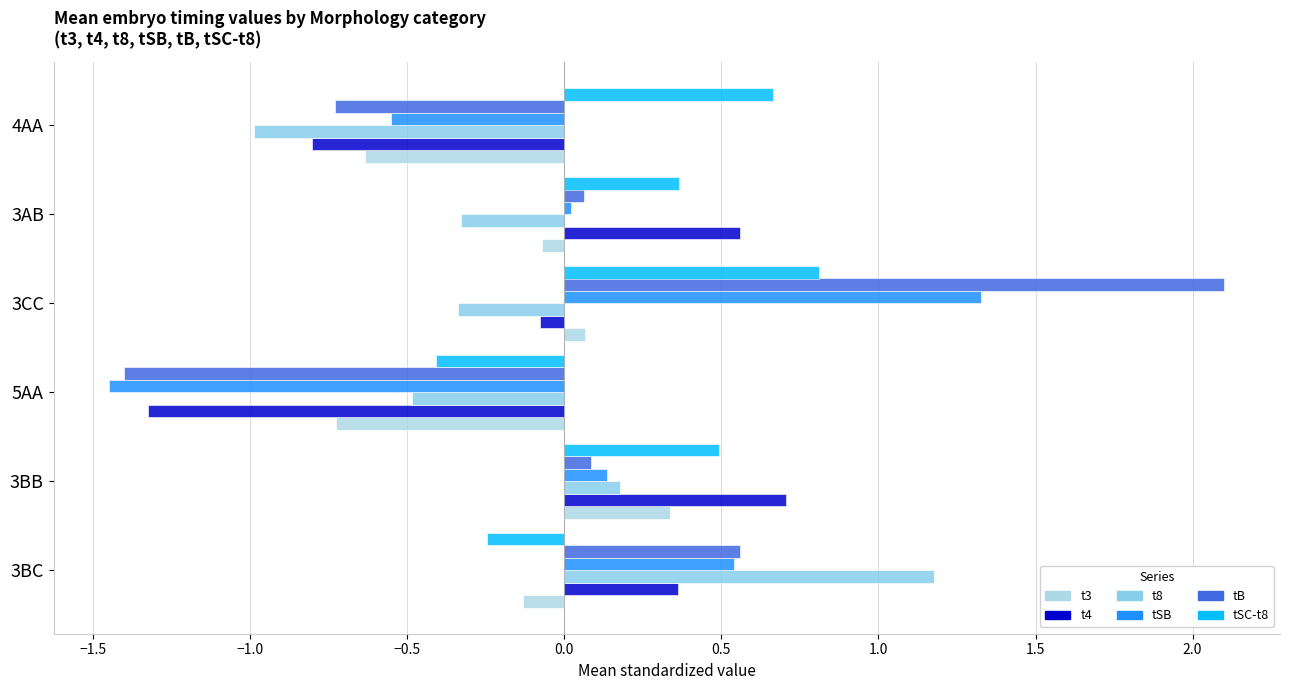

How many values in t4 are above zero?

3